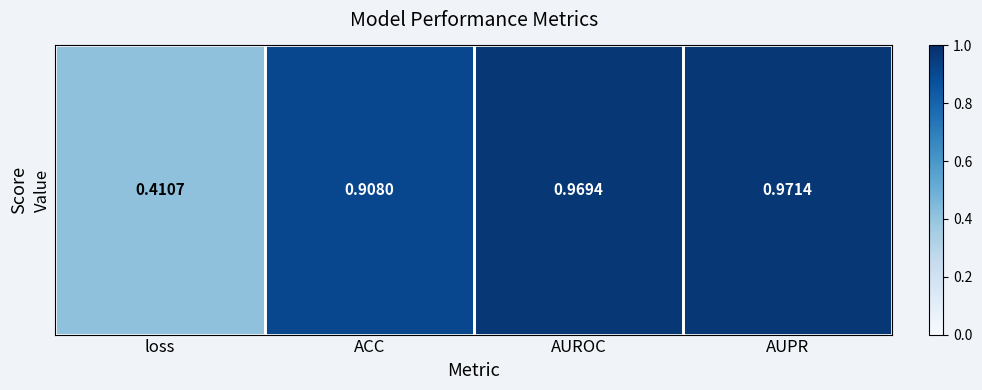

Rank the categories by value from lowest to highest.

loss, ACC, AUROC, AUPR